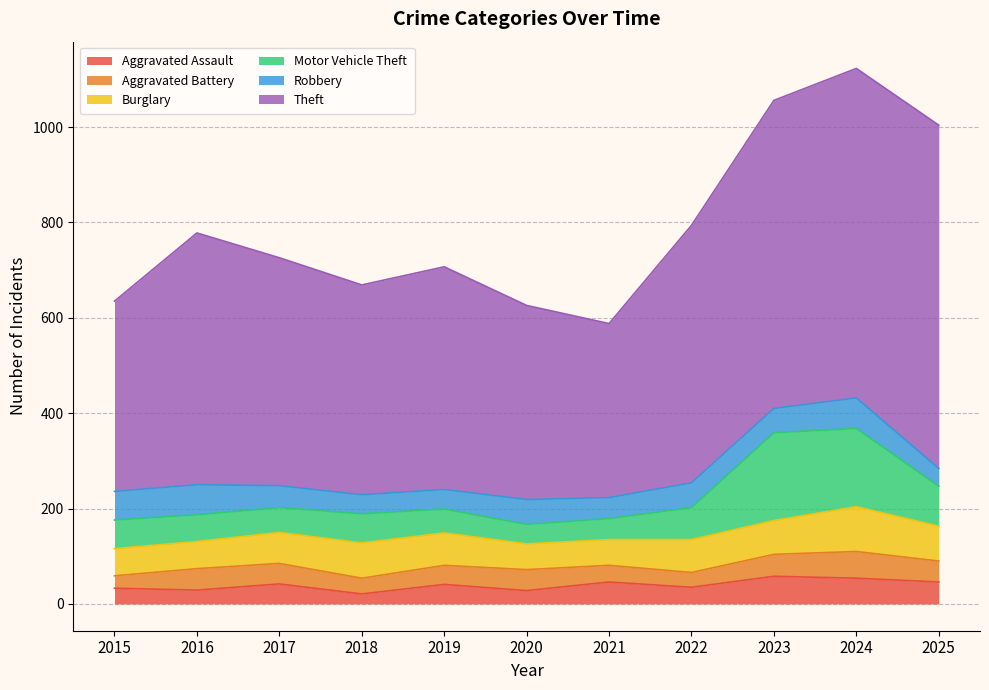

In Aggravated Assault, how many points are lower than both neighbors (excluding endpoints)?

4